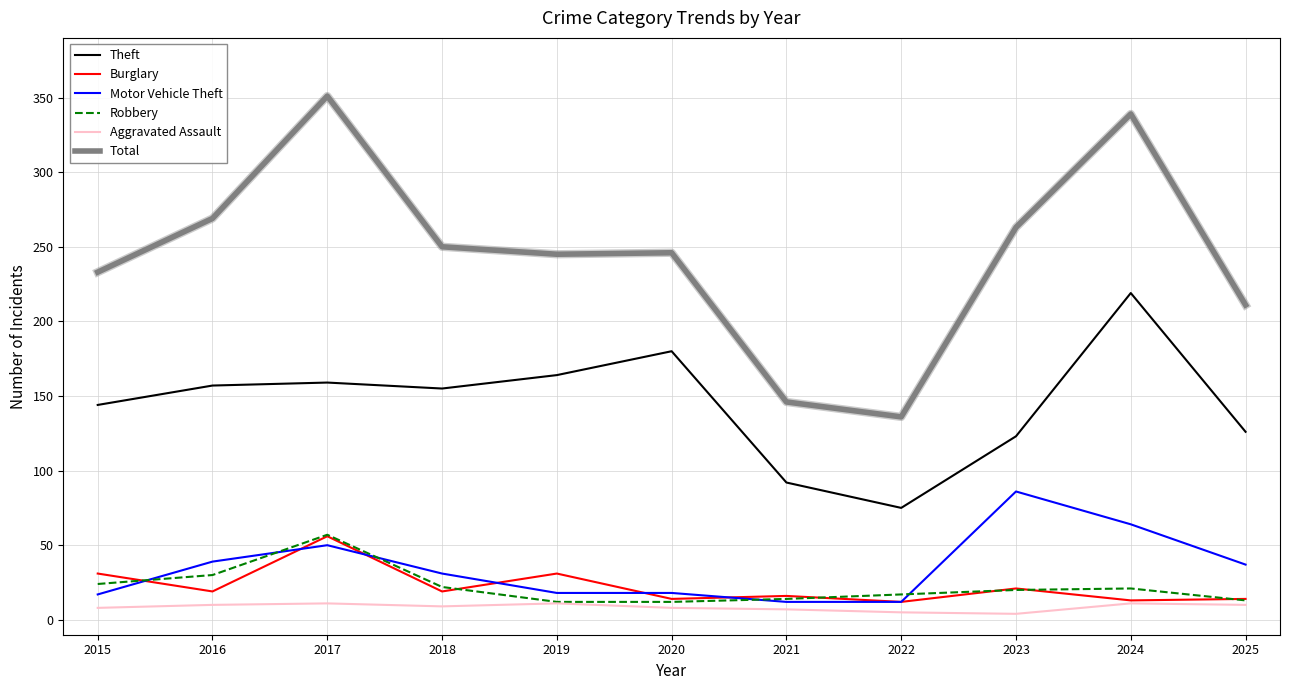

Which series has the largest total across all categories?

Total